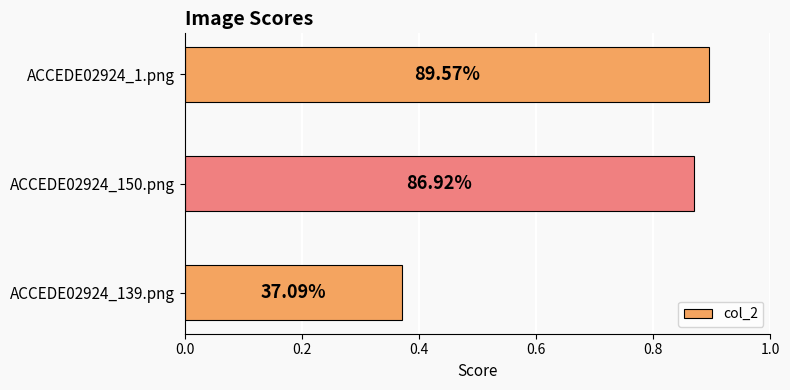

How many bars are there in total?

3